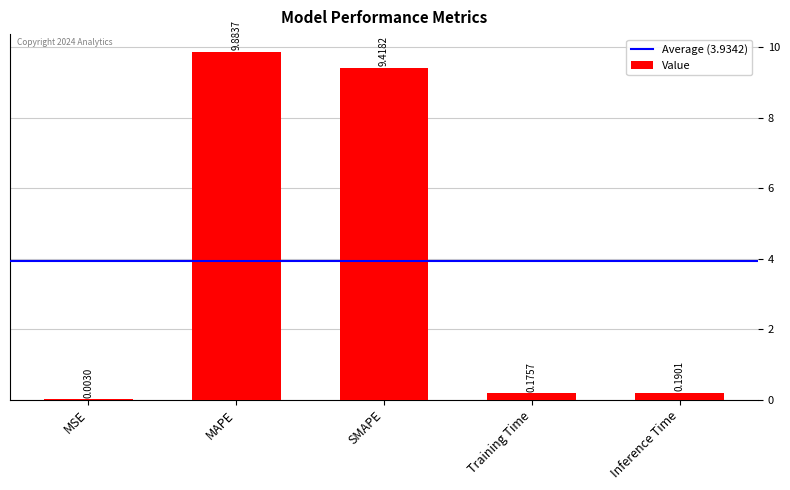

What is the sum of all values?

19.7